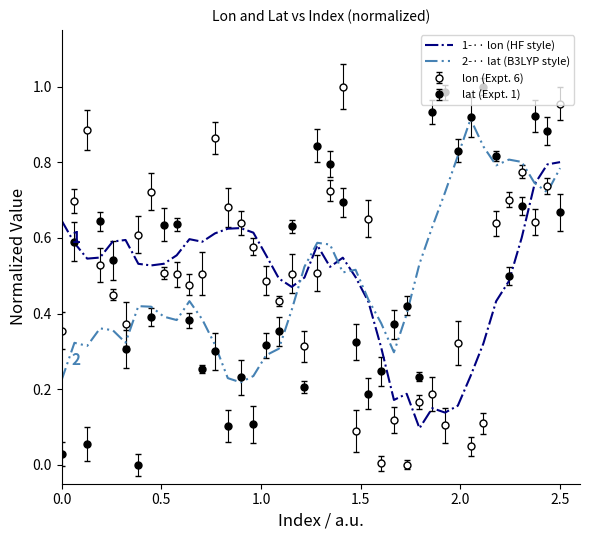

Count the number of data series in this chart.

4